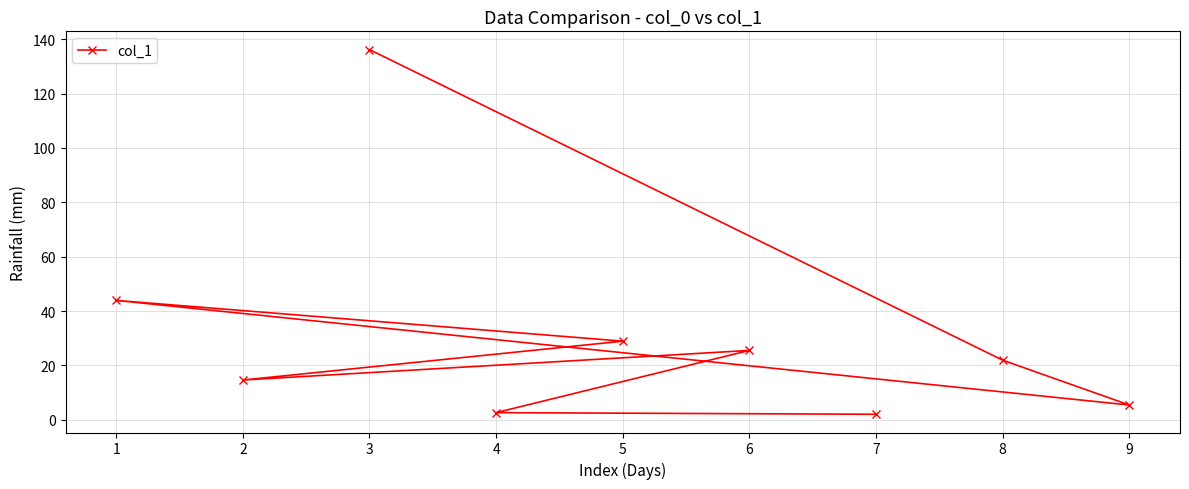

What is the value of the 2nd point from the left?

14.6